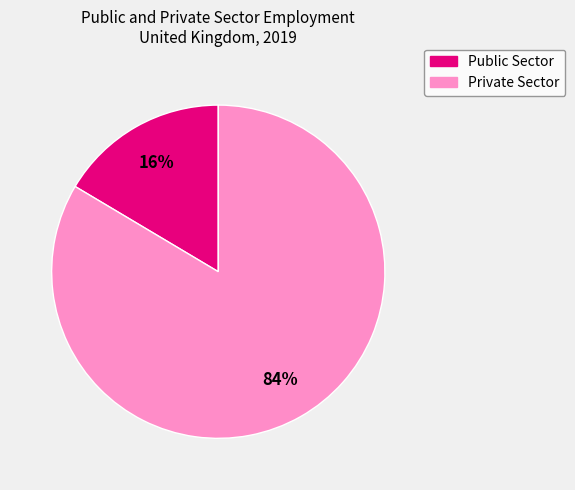

True or false: Public Sector accounts for 16% of the total.

True